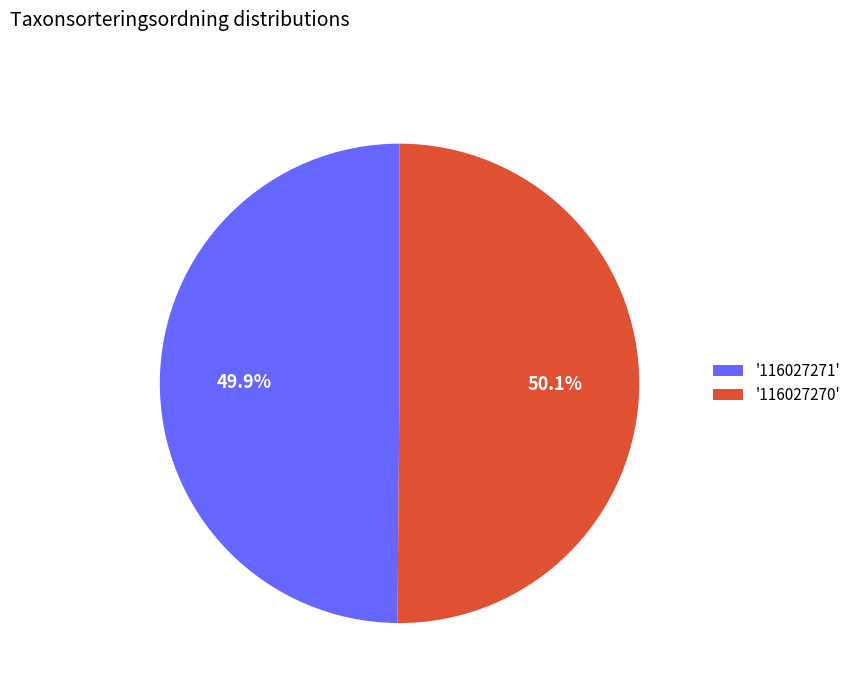

Does any single category account for the majority?

Yes